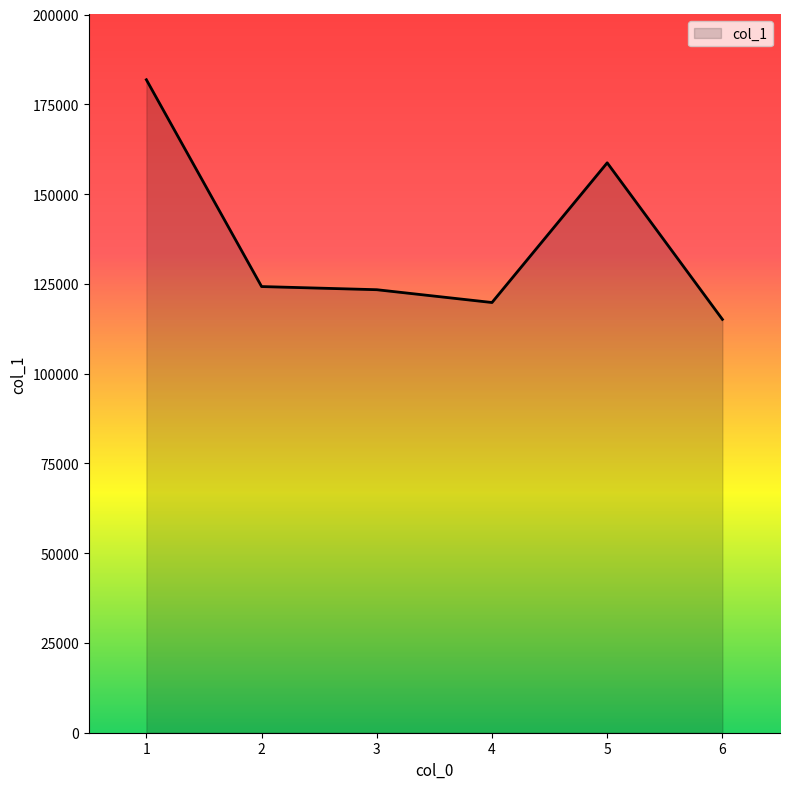

Reading left to right, transcribe all the data shown in this chart.

1=181836.6	2=124244.7	3=123365.5	4=119800.5	5=158699.0	6=115106.7